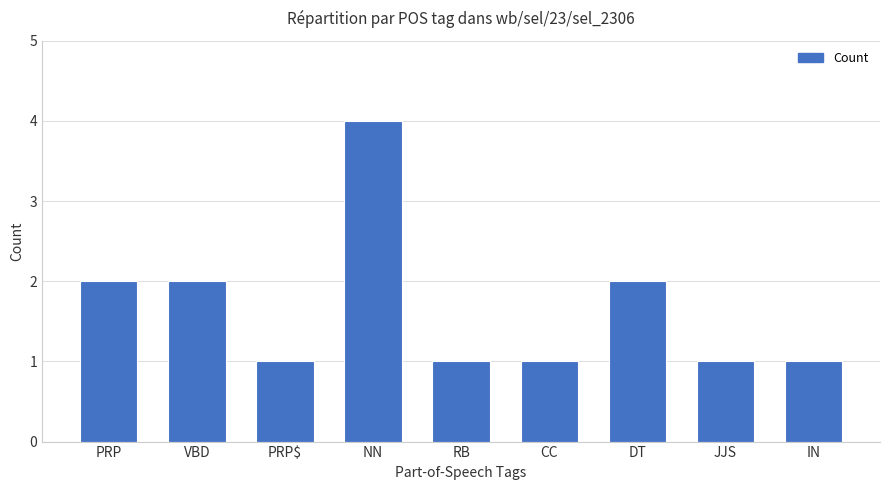

What is the approximate value at CC?

1